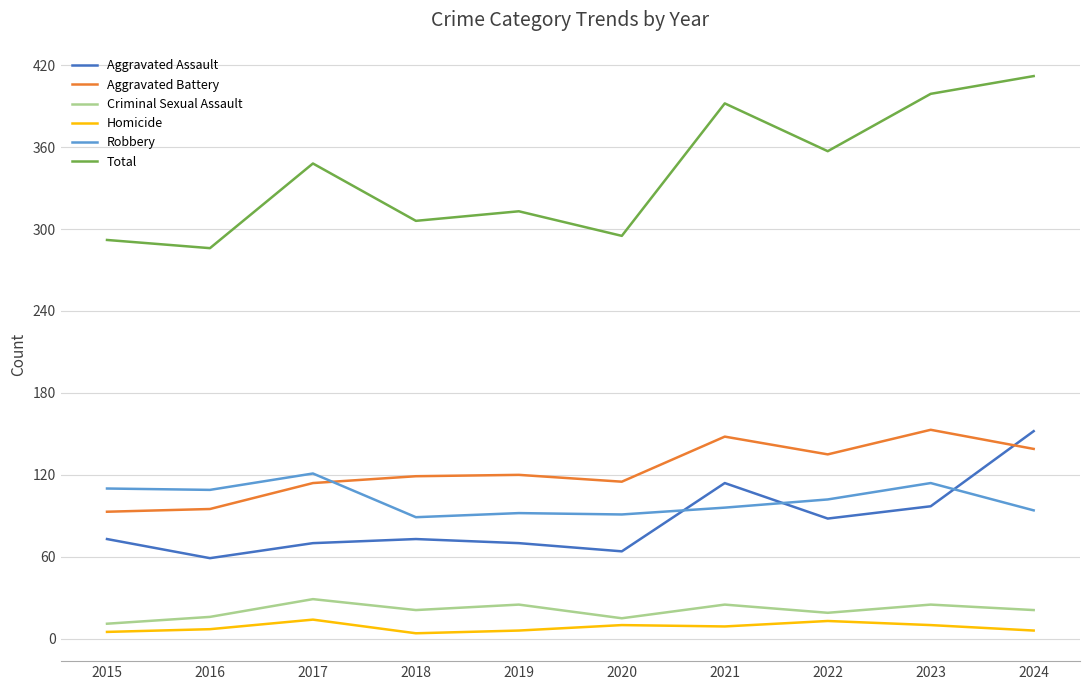

The value of Aggravated Battery at 2019 is 31. True or false?

False